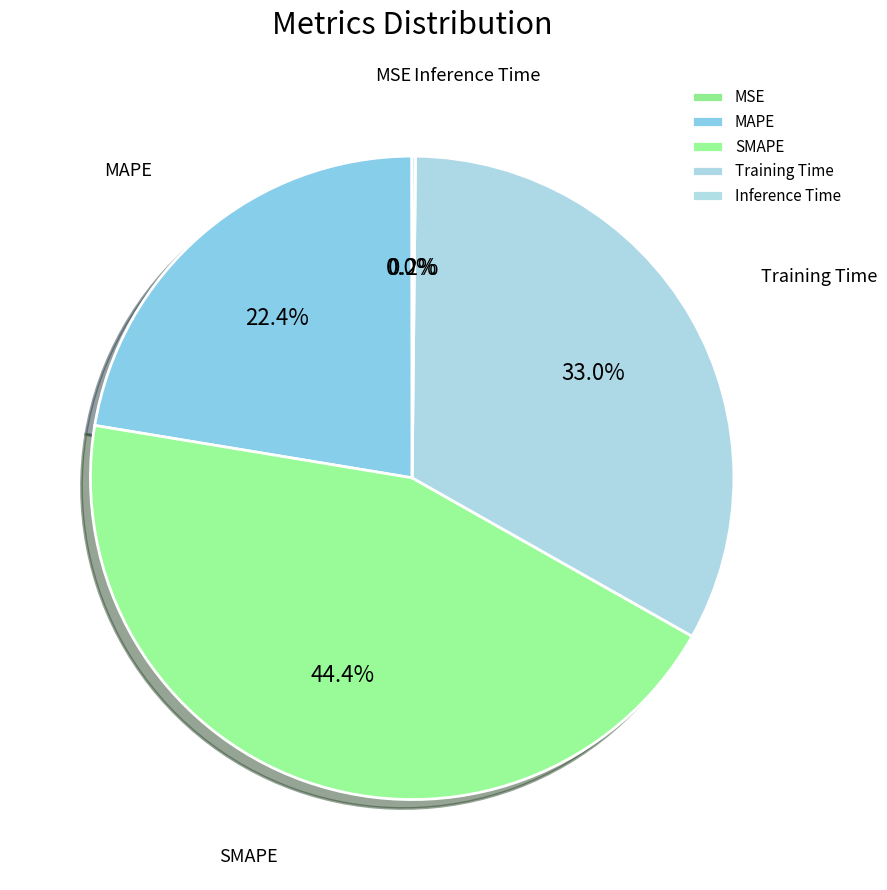

Which has a higher value, SMAPE or Training Time?

SMAPE